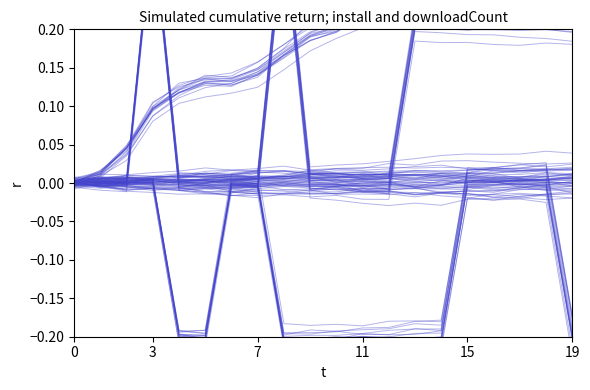

What value does the install series have at 15?

0.1